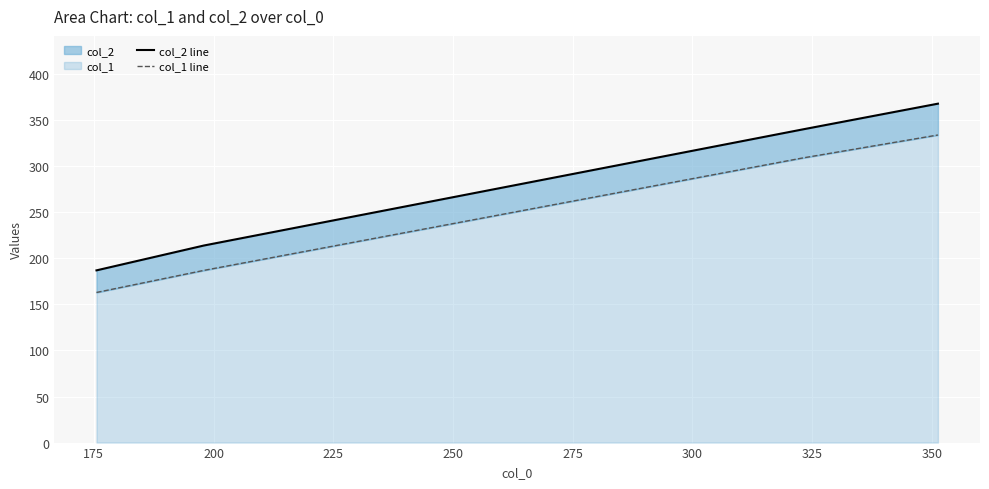

What is the lowest value of the col_2 line series?

187